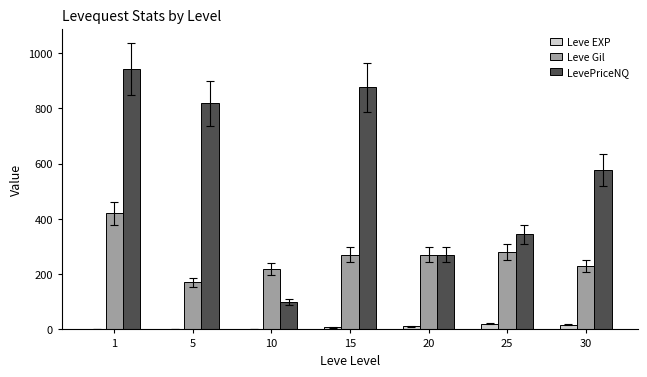

Count the Leve EXP values in the range 1 to 17.

6